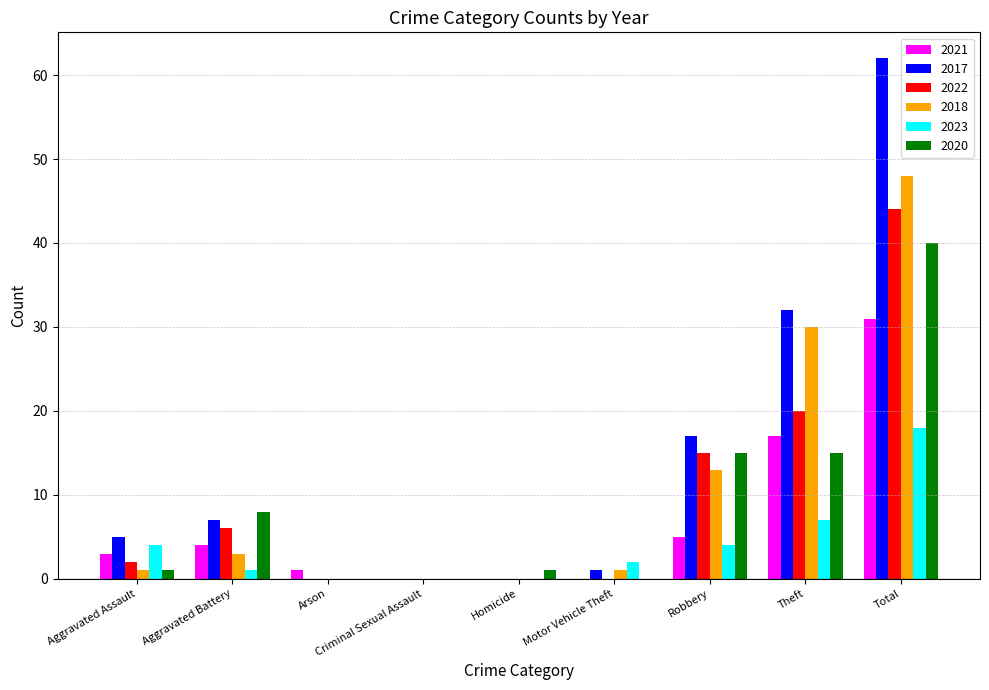

Reading left to right, what are all the values shown in this chart?

2021: Aggravated Assault=3	Aggravated Battery=4	Arson=1	Criminal Sexual Assault=0	Homicide=0	Motor Vehicle Theft=0	Robbery=5	Theft=17	Total=31
2017: Aggravated Assault=5	Aggravated Battery=7	Arson=0	Criminal Sexual Assault=0	Homicide=0	Motor Vehicle Theft=1	Robbery=17	Theft=32	Total=62
2022: Aggravated Assault=2	Aggravated Battery=6	Arson=0	Criminal Sexual Assault=0	Homicide=0	Motor Vehicle Theft=0	Robbery=15	Theft=20	Total=44
2018: Aggravated Assault=1	Aggravated Battery=3	Arson=0	Criminal Sexual Assault=0	Homicide=0	Motor Vehicle Theft=1	Robbery=13	Theft=30	Total=48
2023: Aggravated Assault=4	Aggravated Battery=1	Arson=0	Criminal Sexual Assault=0	Homicide=0	Motor Vehicle Theft=2	Robbery=4	Theft=7	Total=18
2020: Aggravated Assault=1	Aggravated Battery=8	Arson=0	Criminal Sexual Assault=0	Homicide=1	Motor Vehicle Theft=0	Robbery=15	Theft=15	Total=40